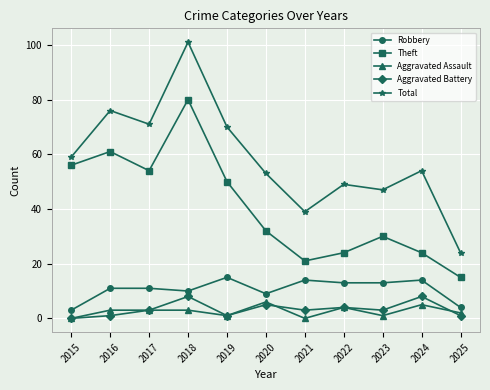

What is the sum of all Theft values?

447